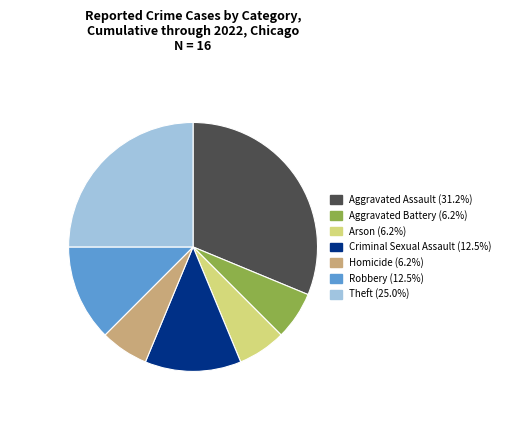

Is it true that Aggravated Assault is 31% of the pie?

True